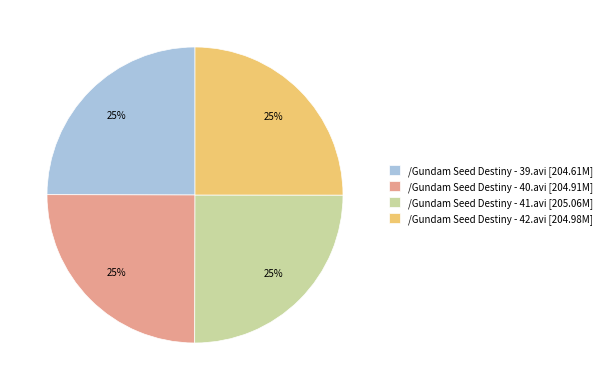

To the nearest percent, what percentage of the pie is /Gundam Seed Destiny - 39.avi?

25%